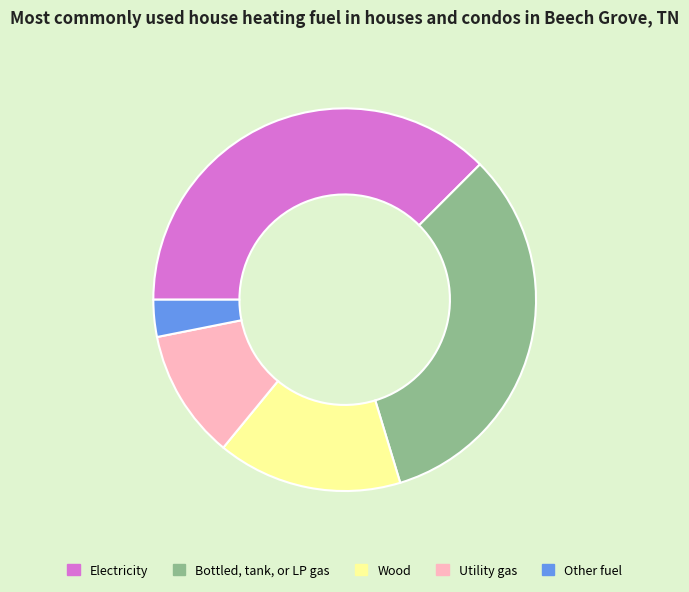

Count the number of slices in the pie.

5